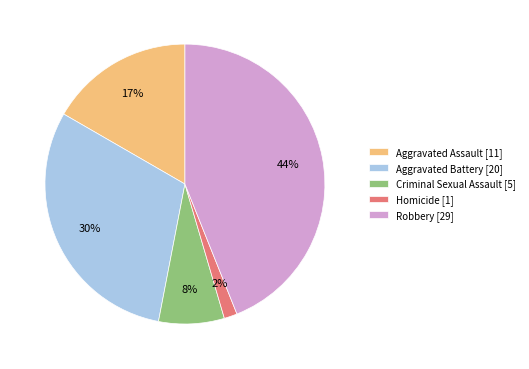

Combined, do Homicide [1] and Aggravated Battery [20] account for over 50%?

No